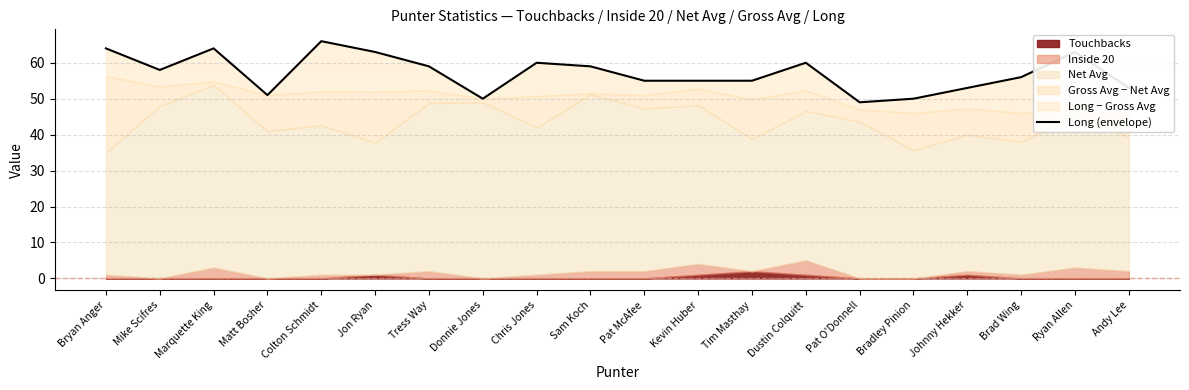

True or false: the data shows 75 at Bradley Pinion.

False